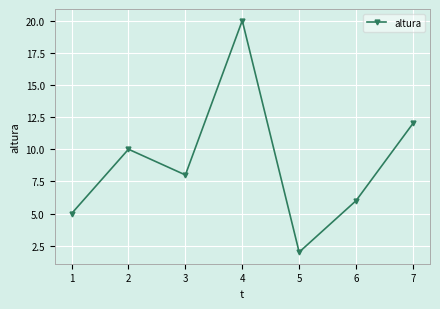

What is the greatest value displayed?

20